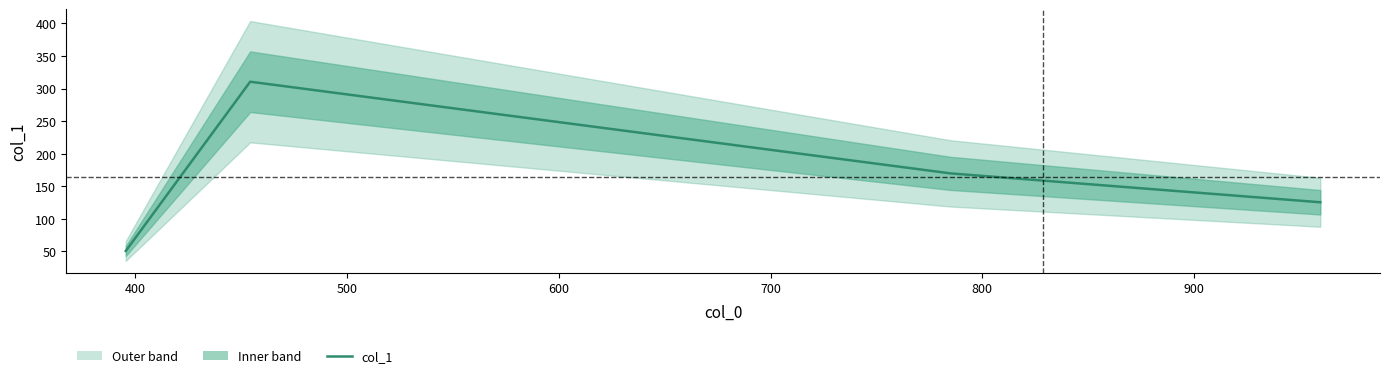

Reading left to right, what are all the values shown in this chart?

50.7	310.5	169.7	125.4